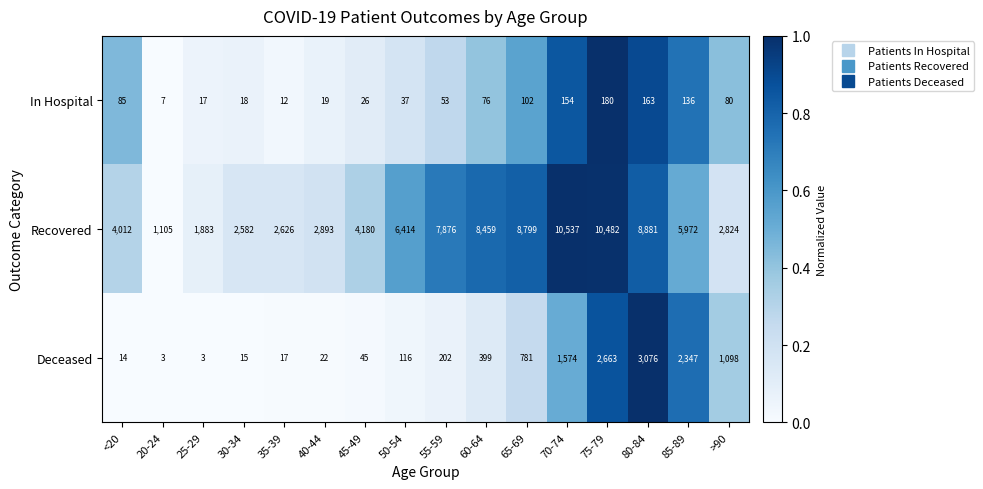

What is the sum of all Deceased values?

12375